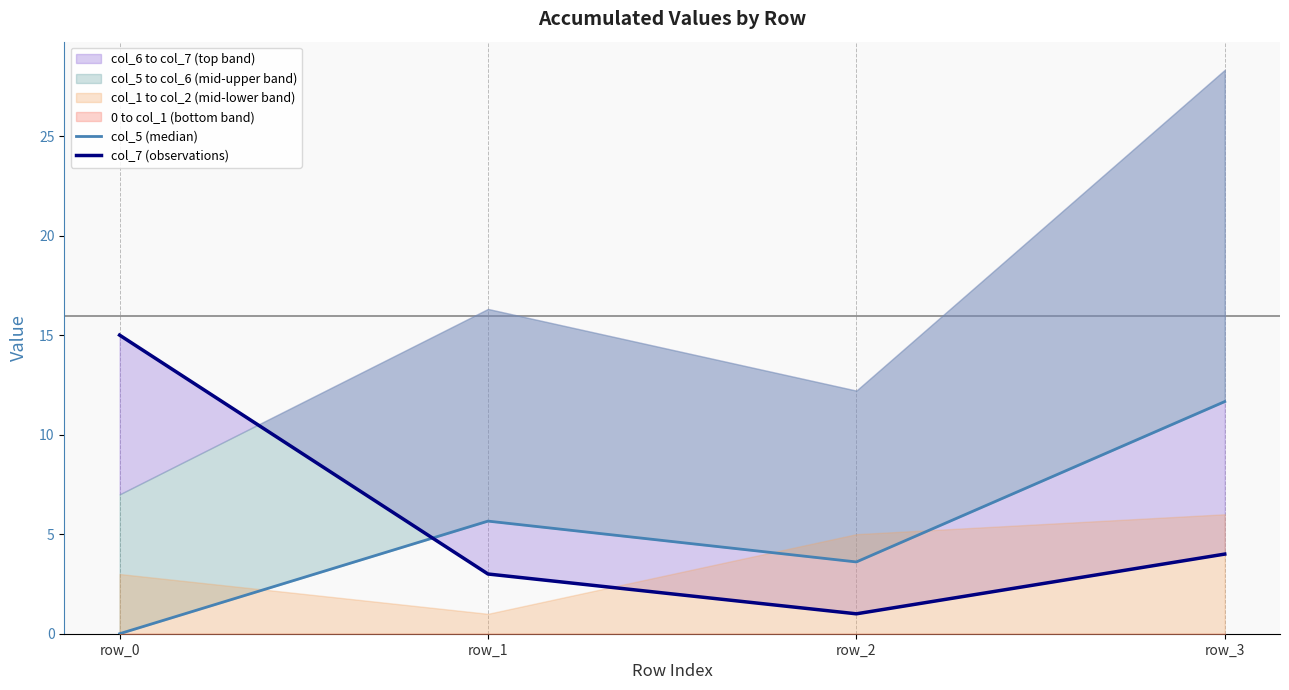

What is the maximum value for col_7 (observations)?

15.0